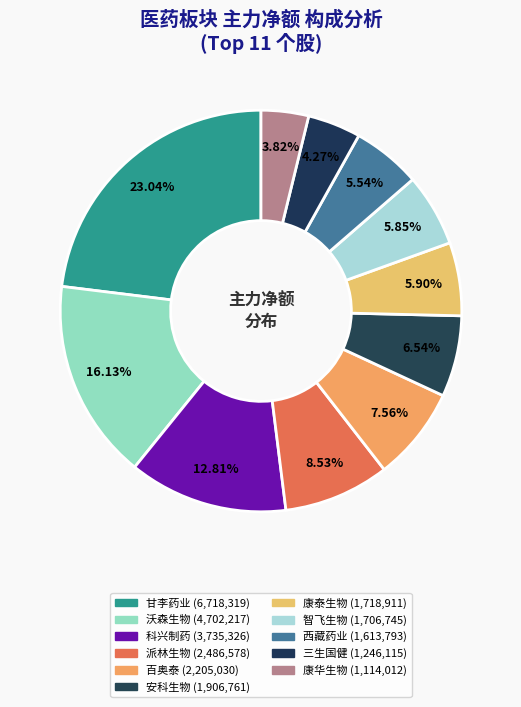

Which category has the biggest portion of the pie?

甘李药业